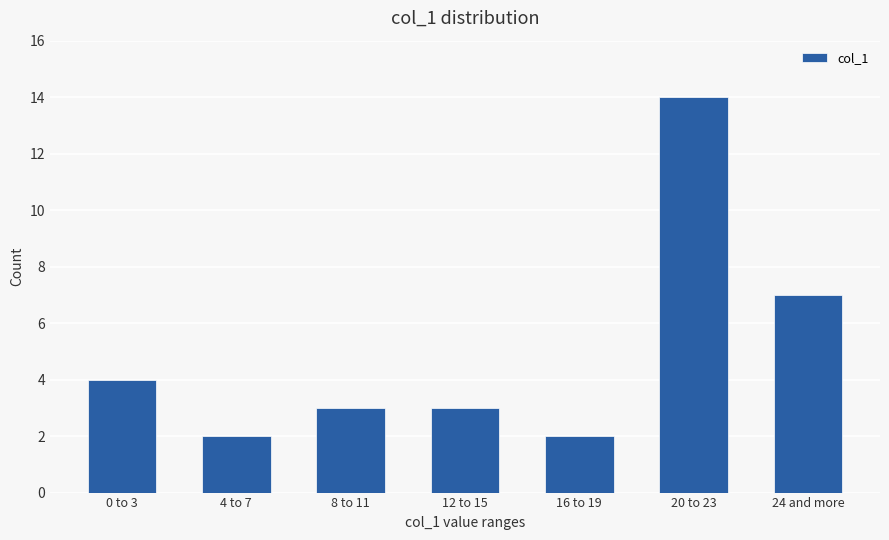

What is the change in value from 0 to 3 to 20 to 23?

+10